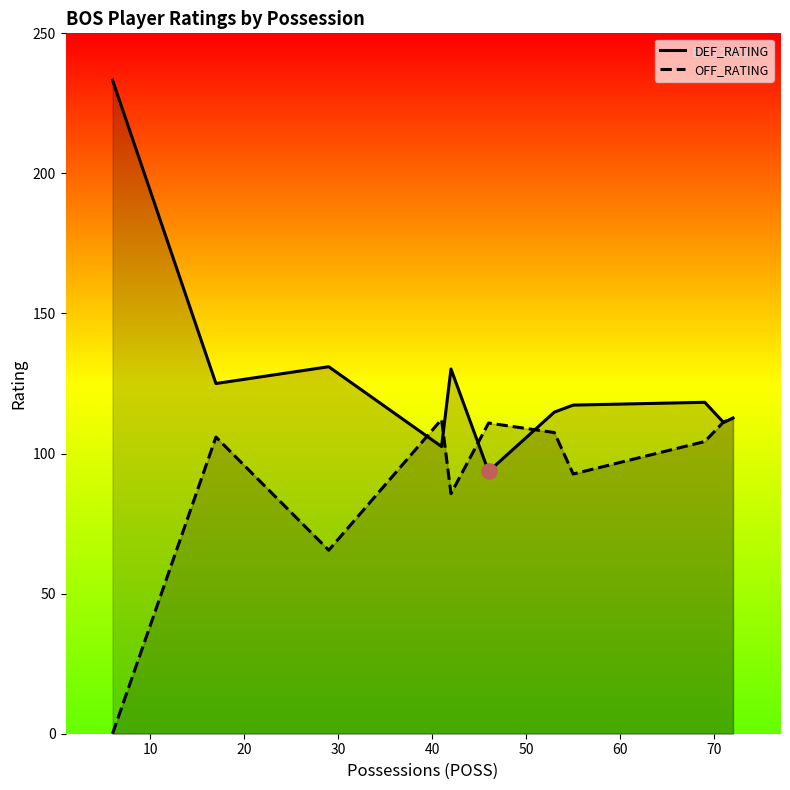

Which series has the widest spread of Y values?

DEF_RATING